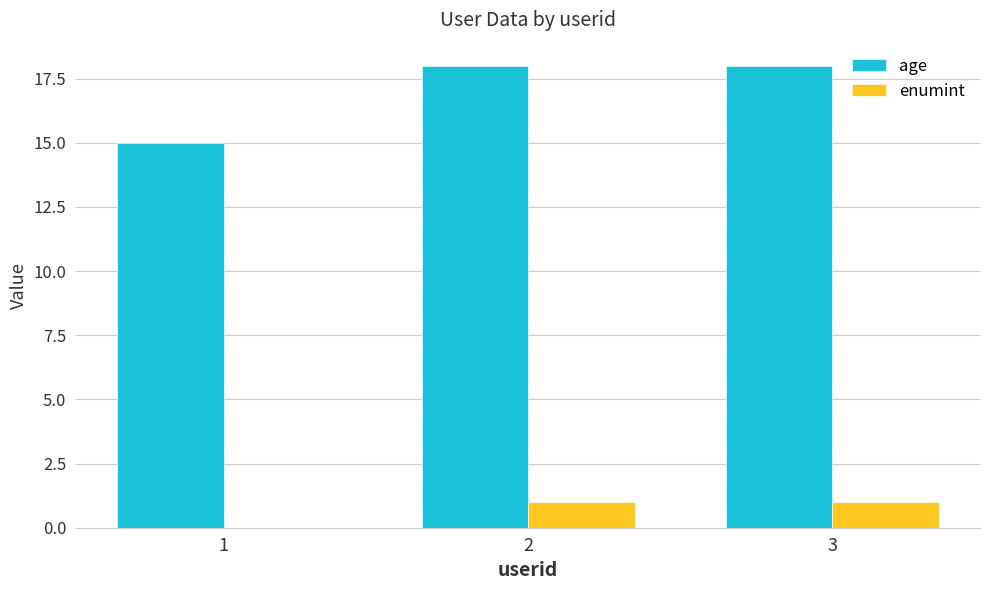

At which label is age closest to 16?

1